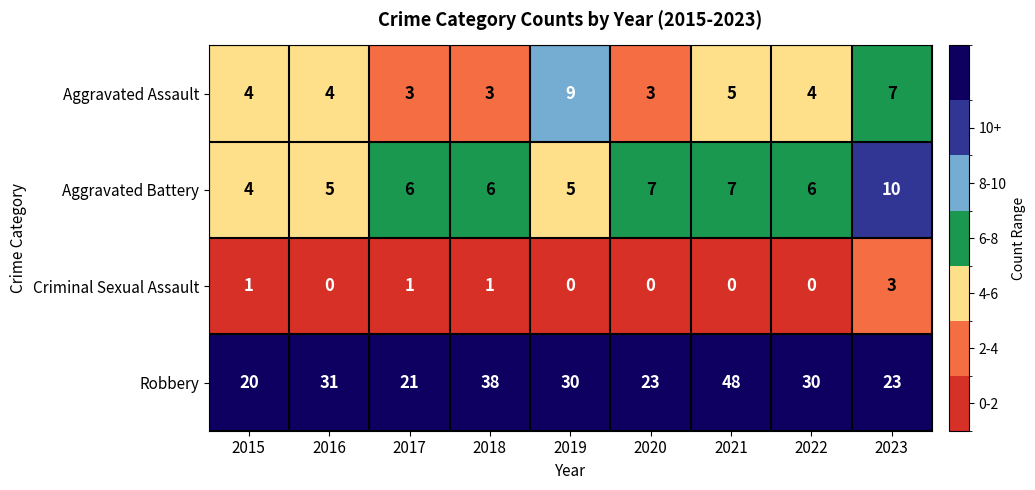

Where does the Robbery series first go above 30?

2016